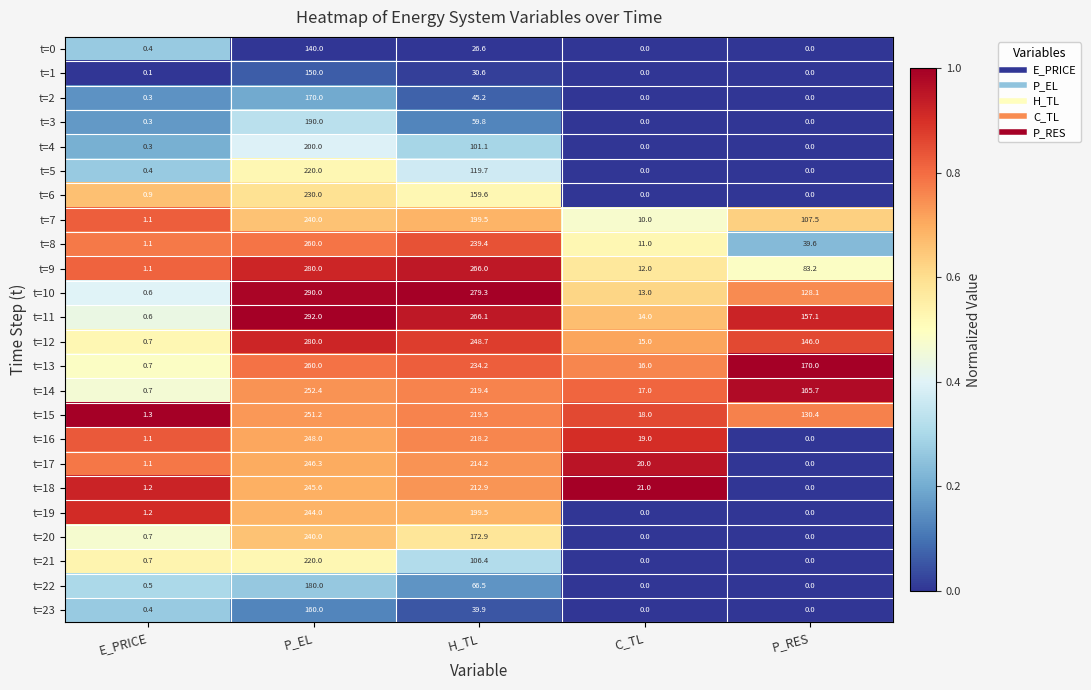

What is the difference between the maximum and minimum values in the t=4 series?

200.0